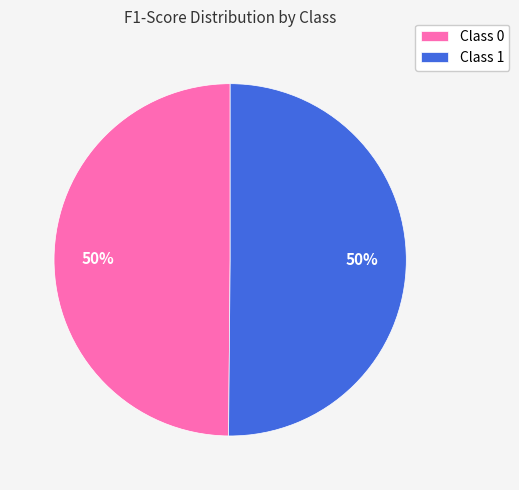

Do Class 1 and Class 0 together represent more than half of the pie?

Yes